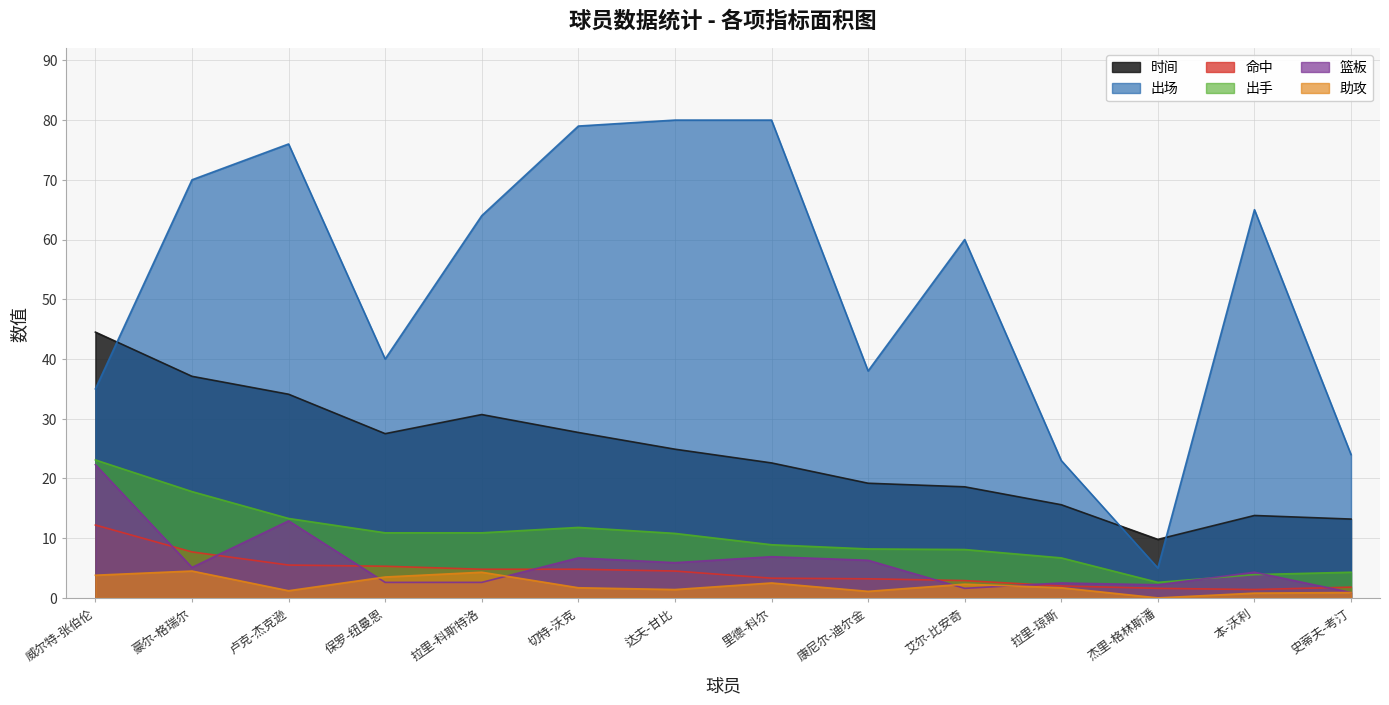

What is the lowest value of the 命中 series?

1.4